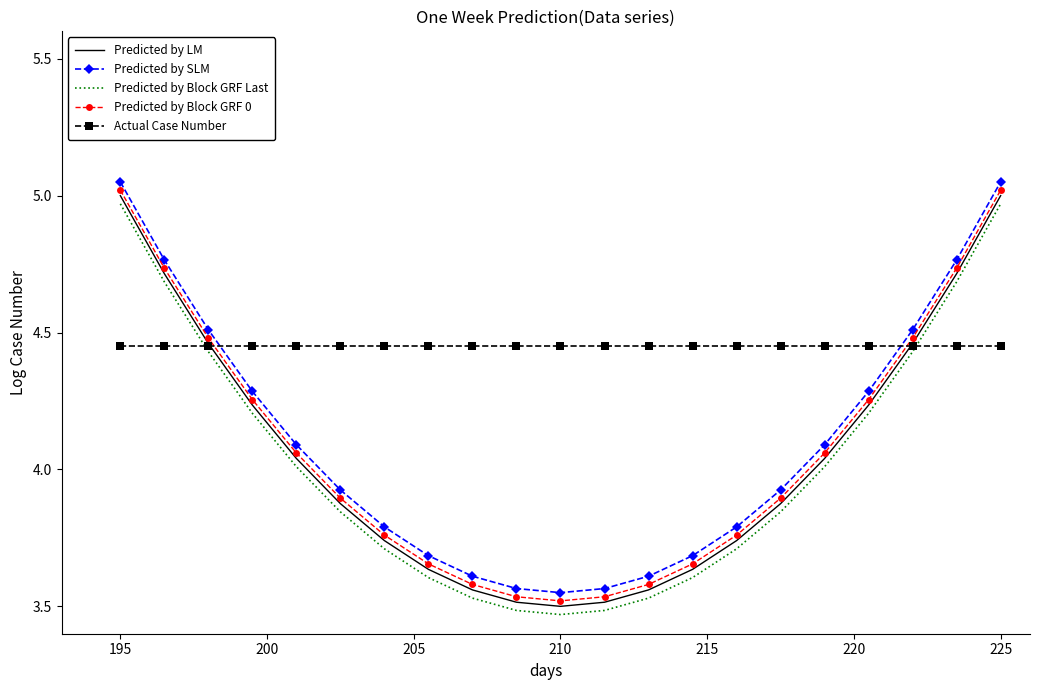

Which series has the largest total across all categories?

Actual Case Number